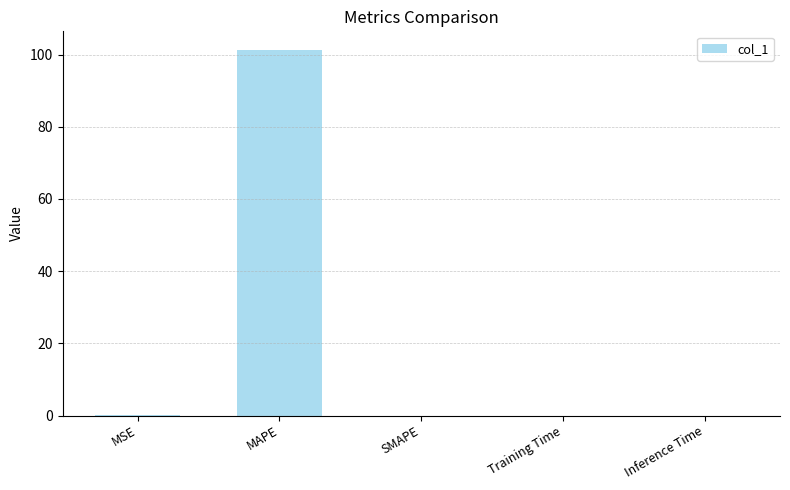

What is the sum of the values at SMAPE and MAPE?

101.4